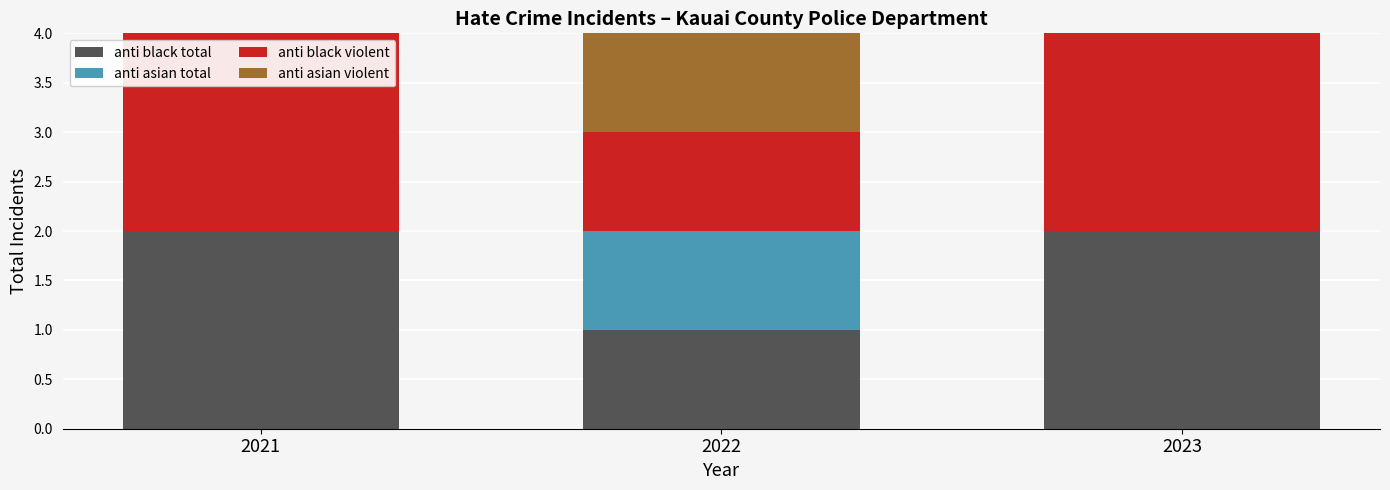

True or false: anti black total has a value of 2 at 2021.

True